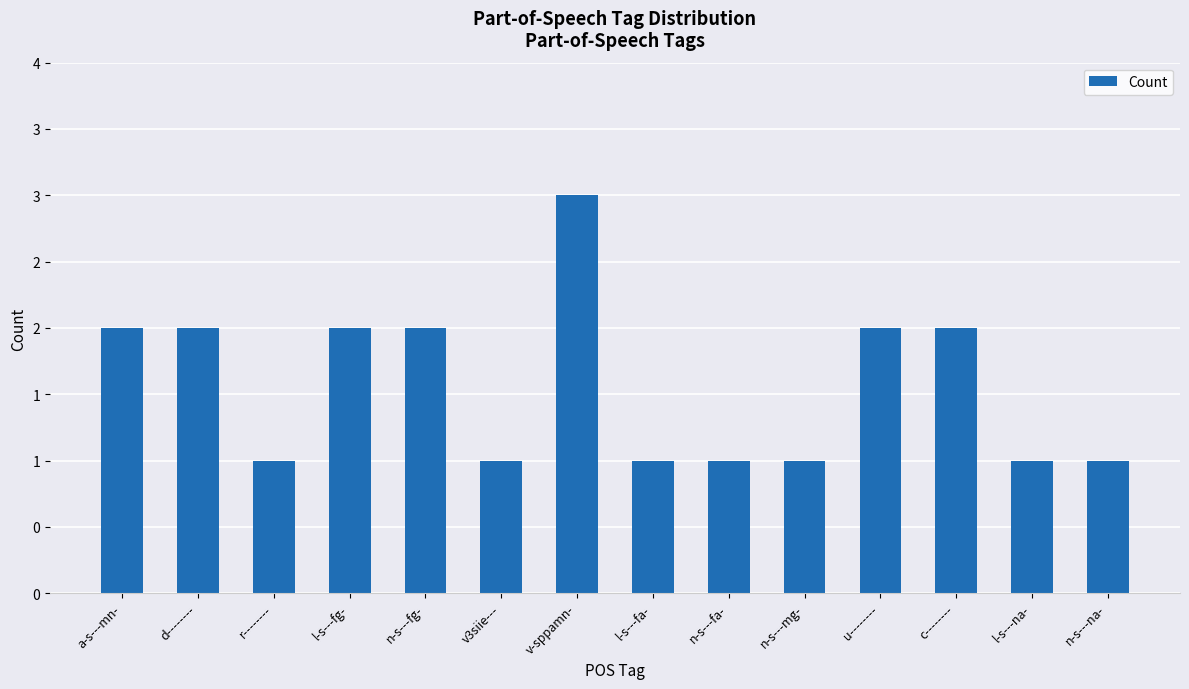

Between n-s---fa- and v3siie---, which is larger?

n-s---fa-